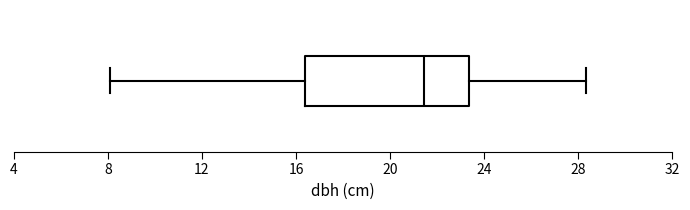

Where is the left edge of the box on the x-axis? The values are not printed on the chart, so give them approximately, as read against the axis.

16.5